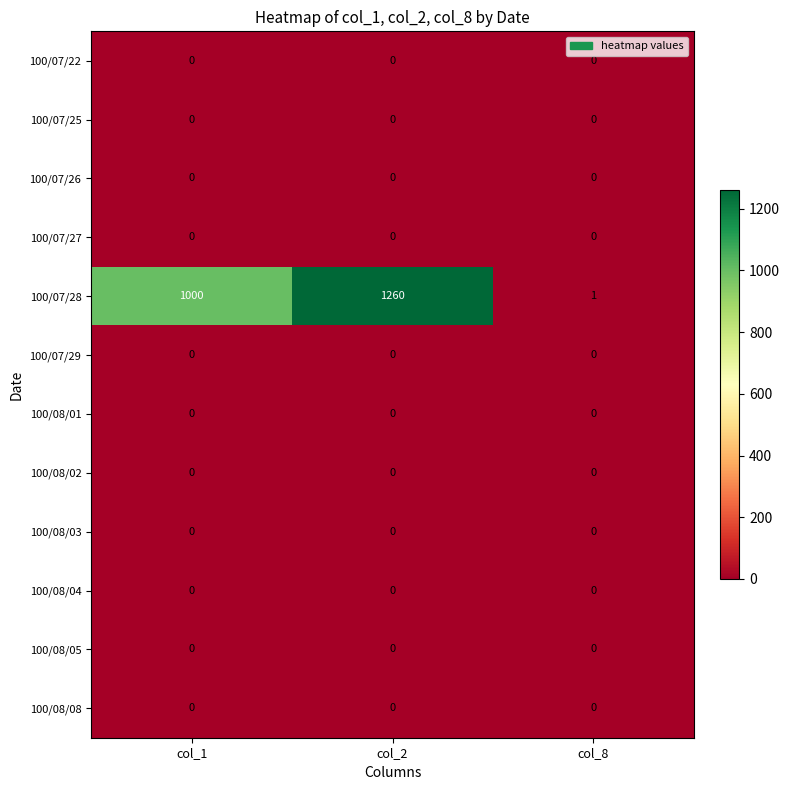

Is it true that 100/08/01 equals 0 at col_1?

True